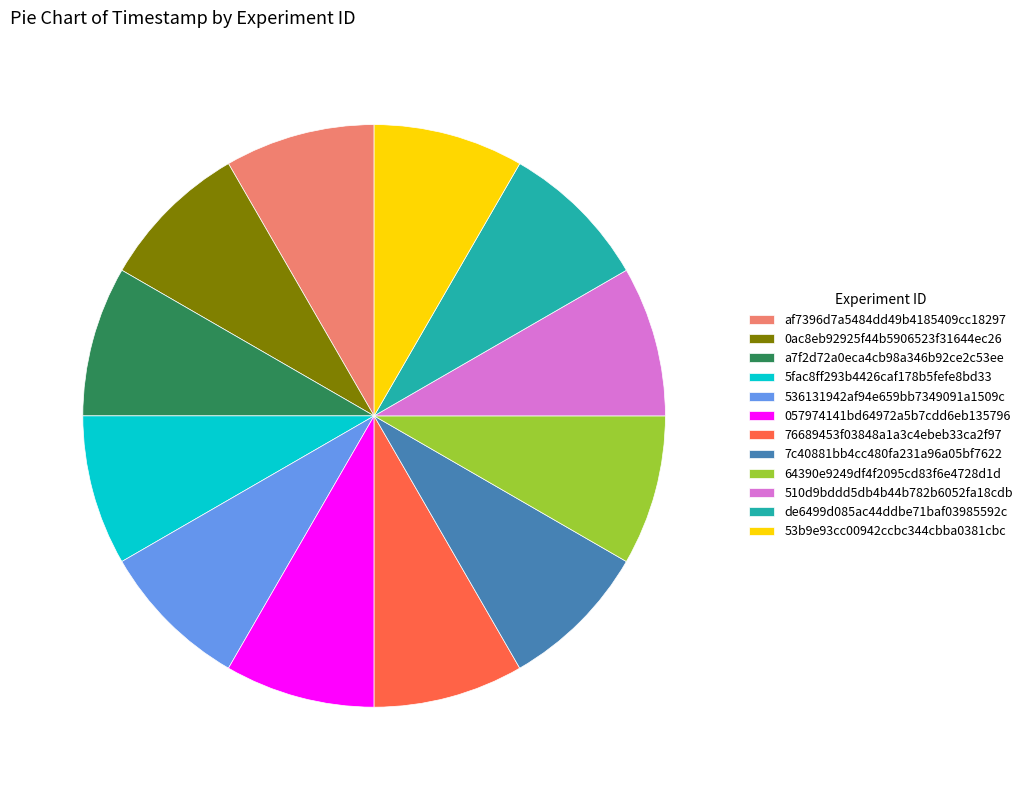

Count the number of slices in the pie.

12